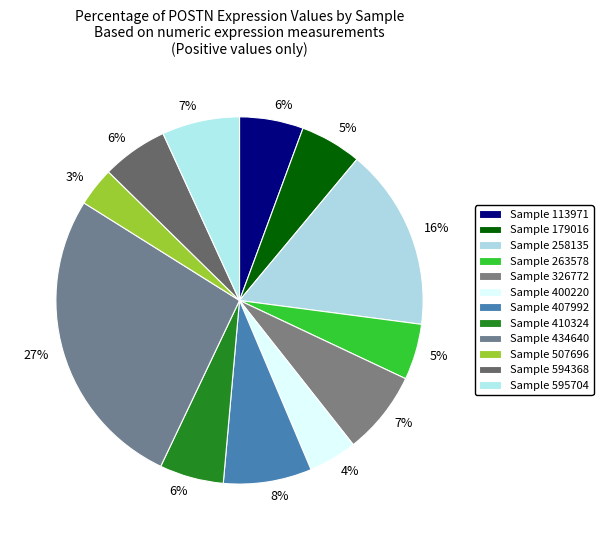

Count the number of slices in the pie.

12